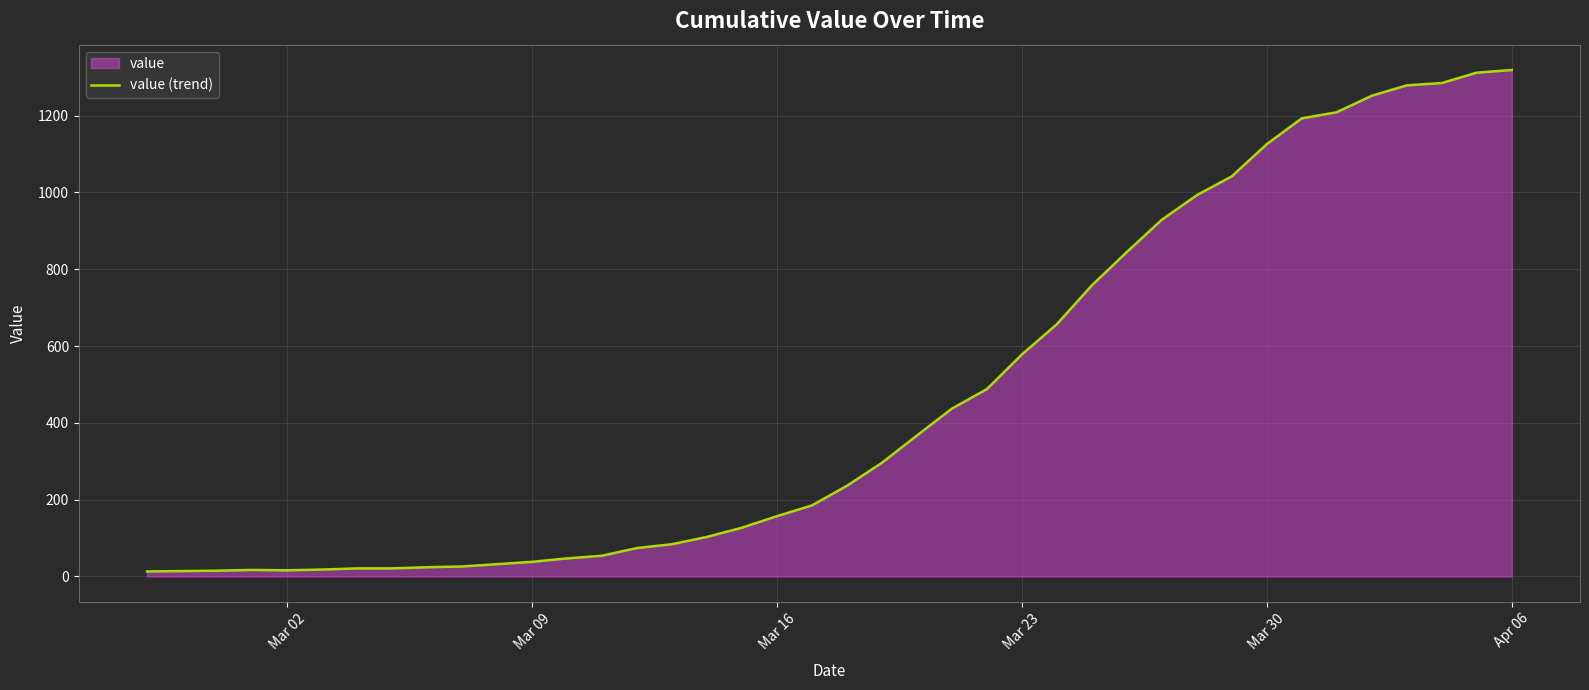

What is the greatest value displayed?

1319